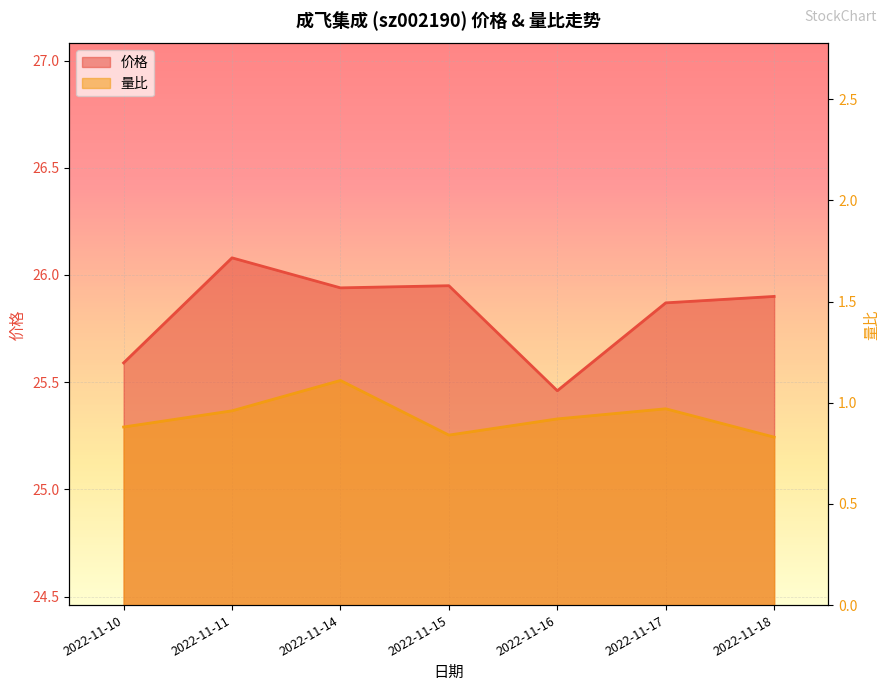

Reading right to left, what are all the values shown in this chart?

价格_line: 25.9	25.9	25.5	25.9	25.9	26.1	25.6
量比_line: 0.8	1.0	0.9	0.8	1.1	1.0	0.9